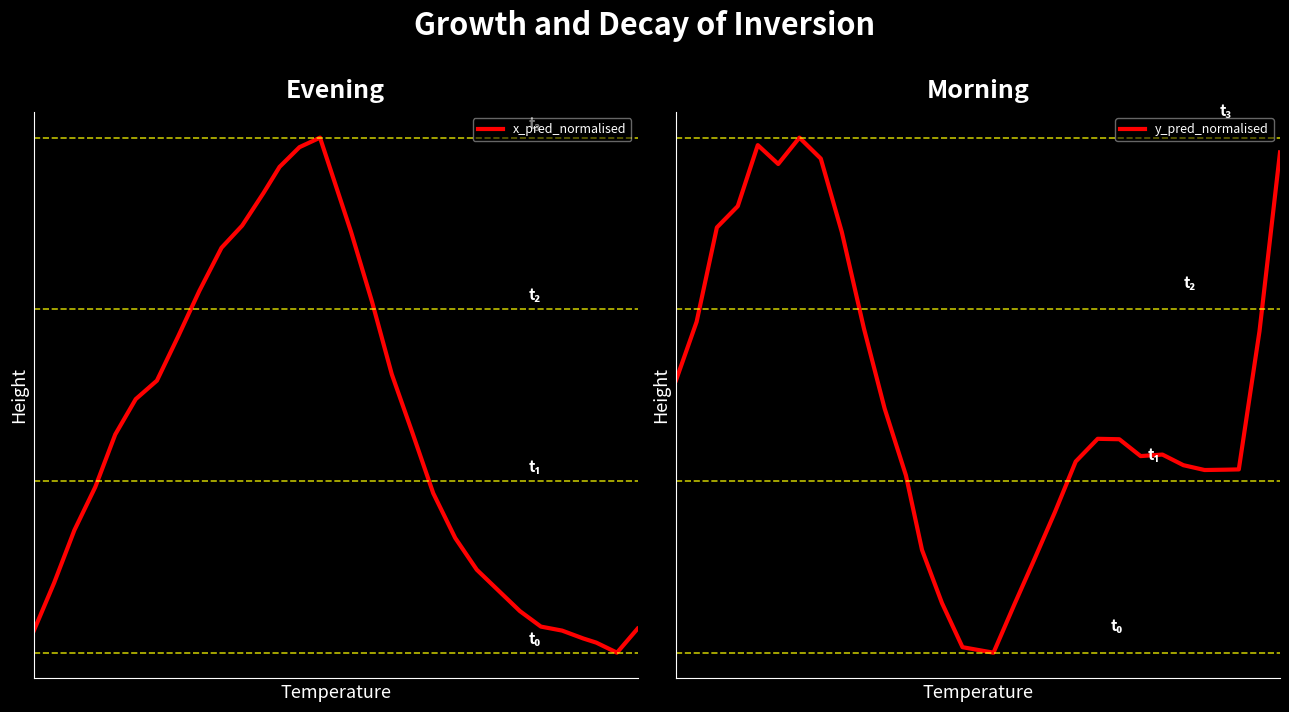

Reading left to right, what are all the values shown in this chart?

x_pred_normalised: 0.2	0.2	0.3	0.4	0.4	0.5	0.5	0.6	0.6	0.7	0.7	0.8	0.8	0.8	0.8	0.7	0.6	0.5	0.4	0.4	0.3	0.3	0.2	0.2	0.2	0.2	0.2	0.2	0.1	0.2
y_pred_normalised: 0.5	0.5	0.6	0.6	0.6	0.6	0.6	0.6	0.6	0.5	0.5	0.4	0.4	0.3	0.3	0.3	0.3	0.4	0.4	0.4	0.4	0.4	0.4	0.4	0.4	0.4	0.4	0.4	0.5	0.6